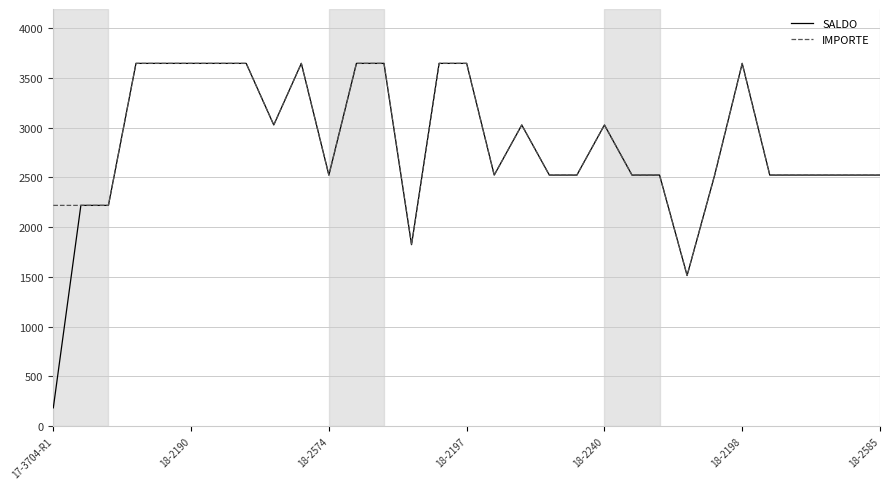

What is the minimum value shown in the chart?

182.3